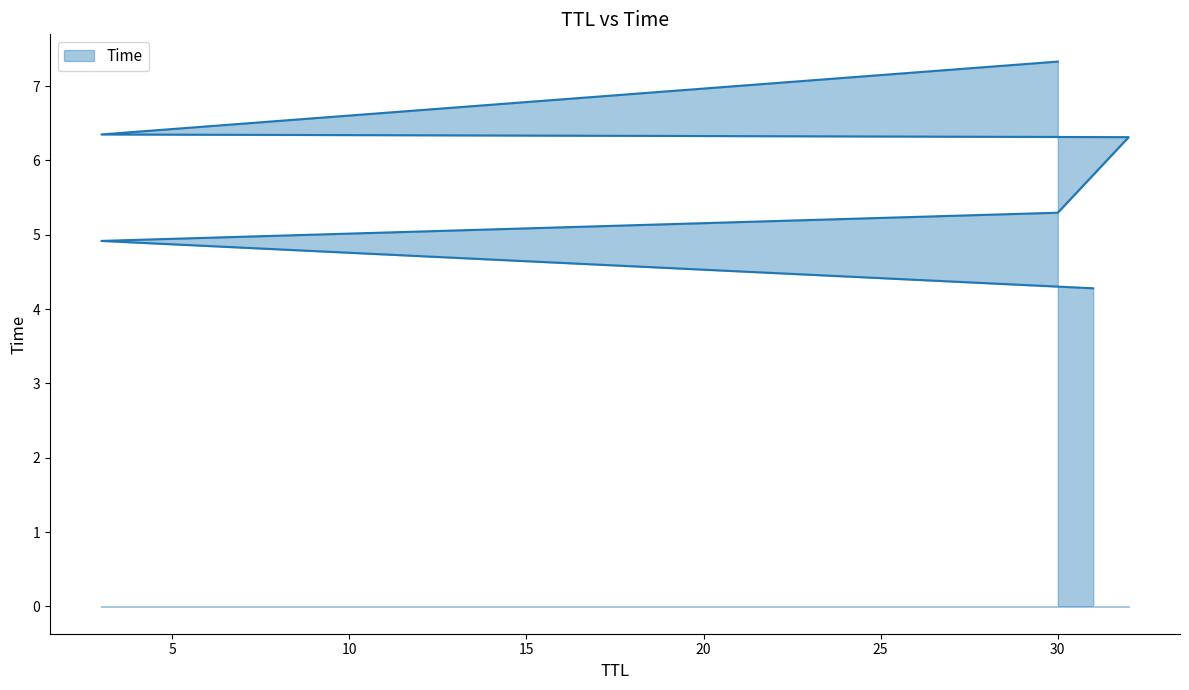

Does the chart display data point markers on the line(s)?

No